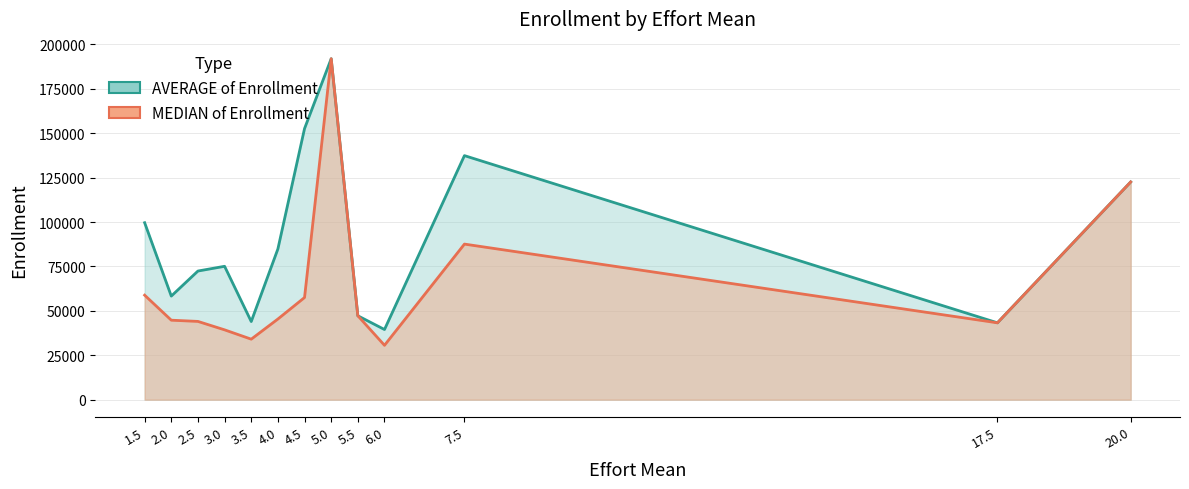

What is the difference between the maximum and minimum values in the AVERAGE of Enrollment series?

152456.9